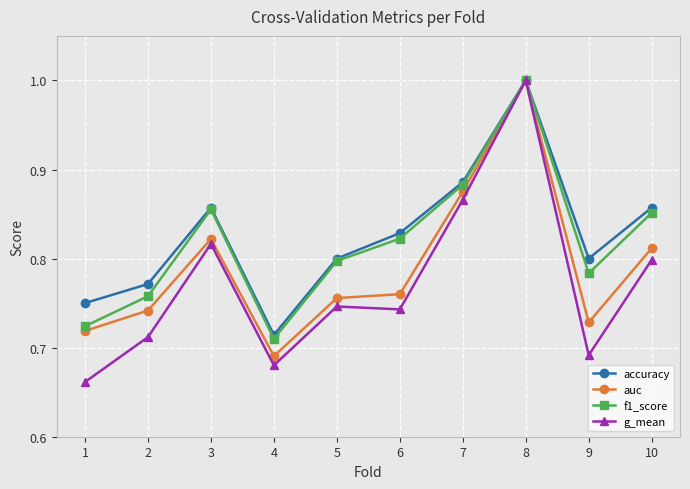

What is the highest value of the auc series?

1.0